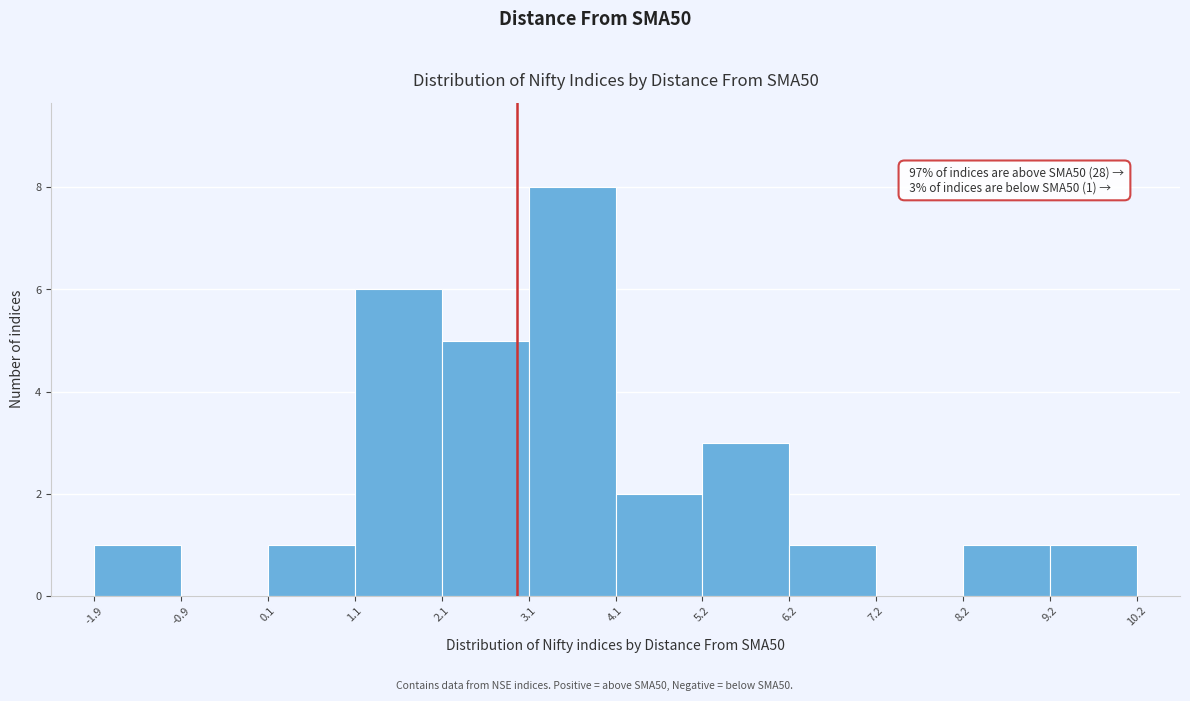

Which range on the x-axis has the tallest bar?

3.1 to 4.1